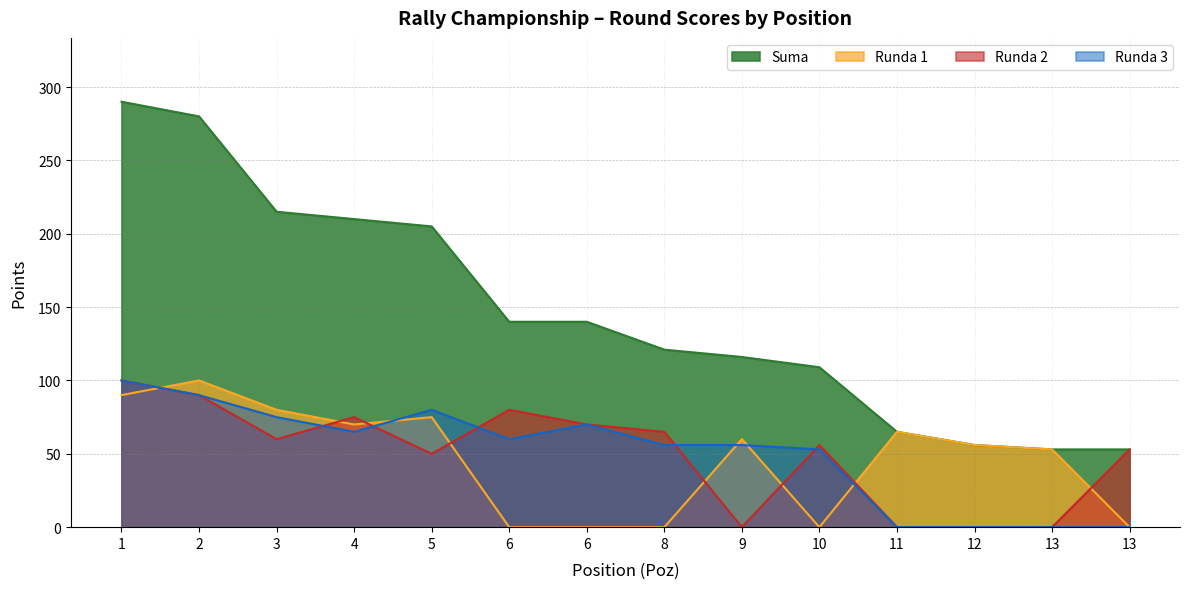

What is the sum of the Suma values at 6 and 5?

345